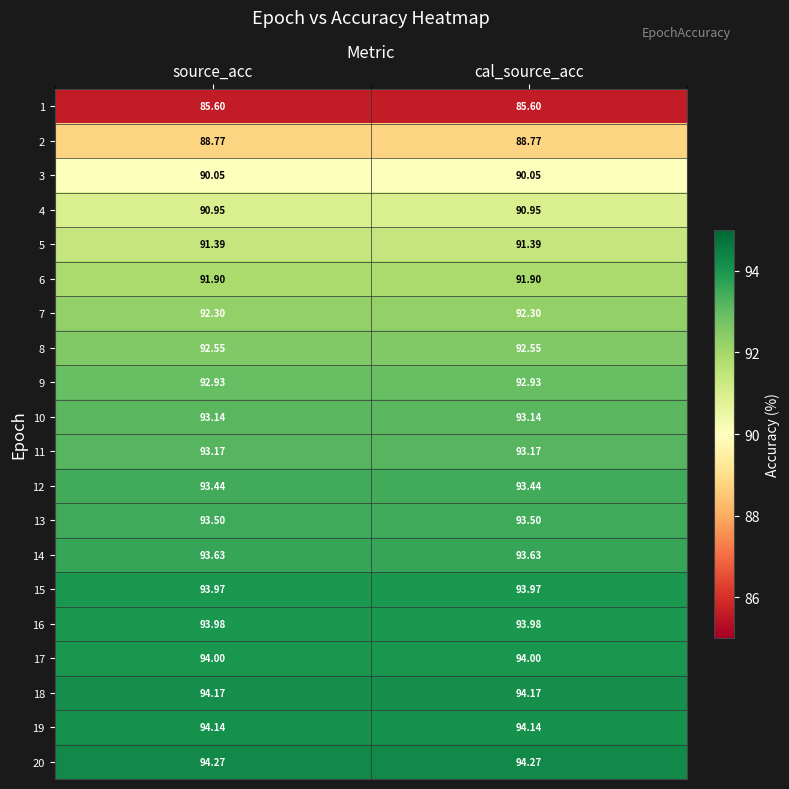

Is the value of 3 at source_acc greater than the value of 18 at source_acc?

No